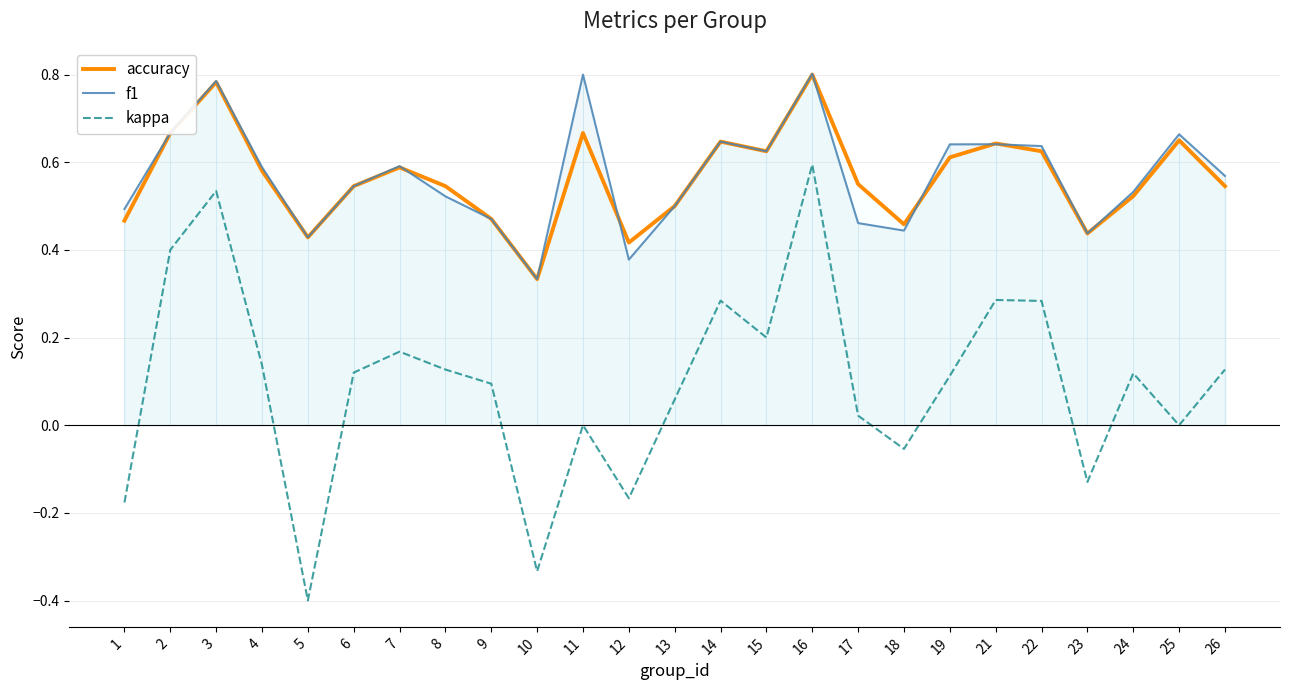

At which category does the chart reach its peak across all series?

16